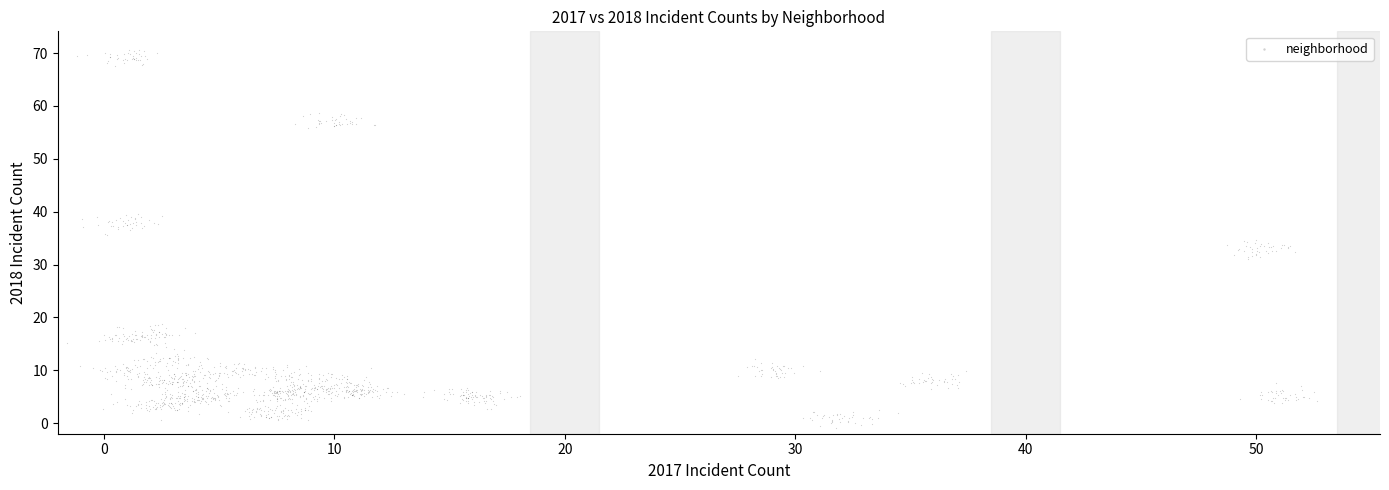

What is the range of Y values (max minus min)?

71.4